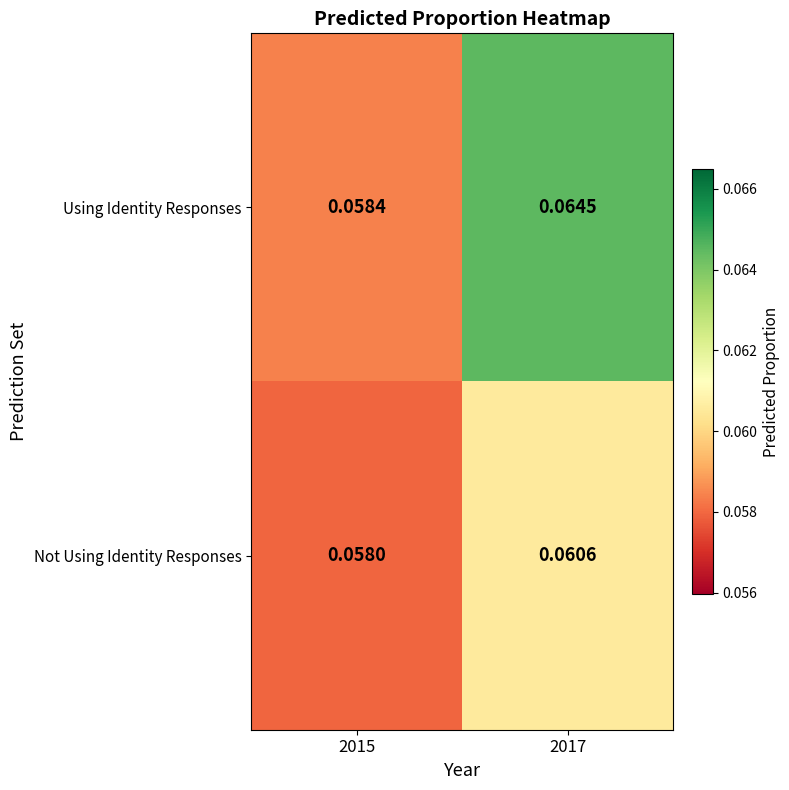

Which series changed the most between 2015 and 2017?

Using Identity Responses